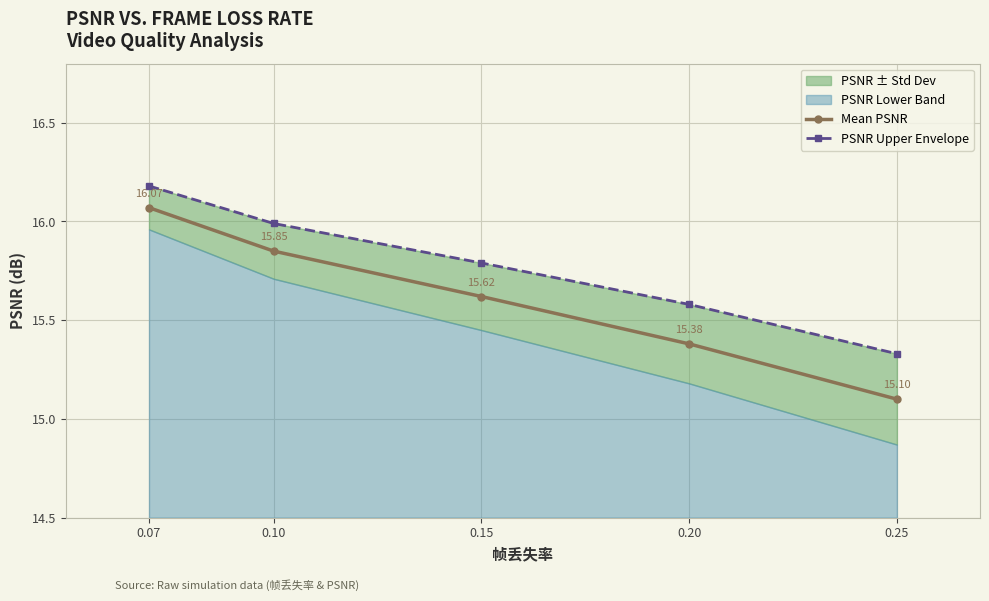

True or false: Mean PSNR has more than 0 points higher than both neighbors.

False